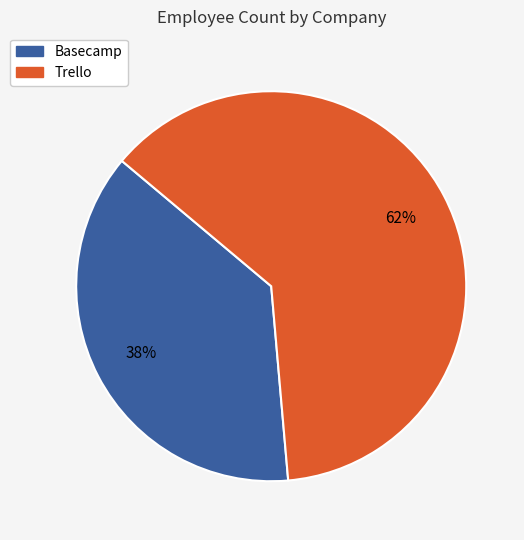

Combined, do Trello and Basecamp account for over 50%?

Yes